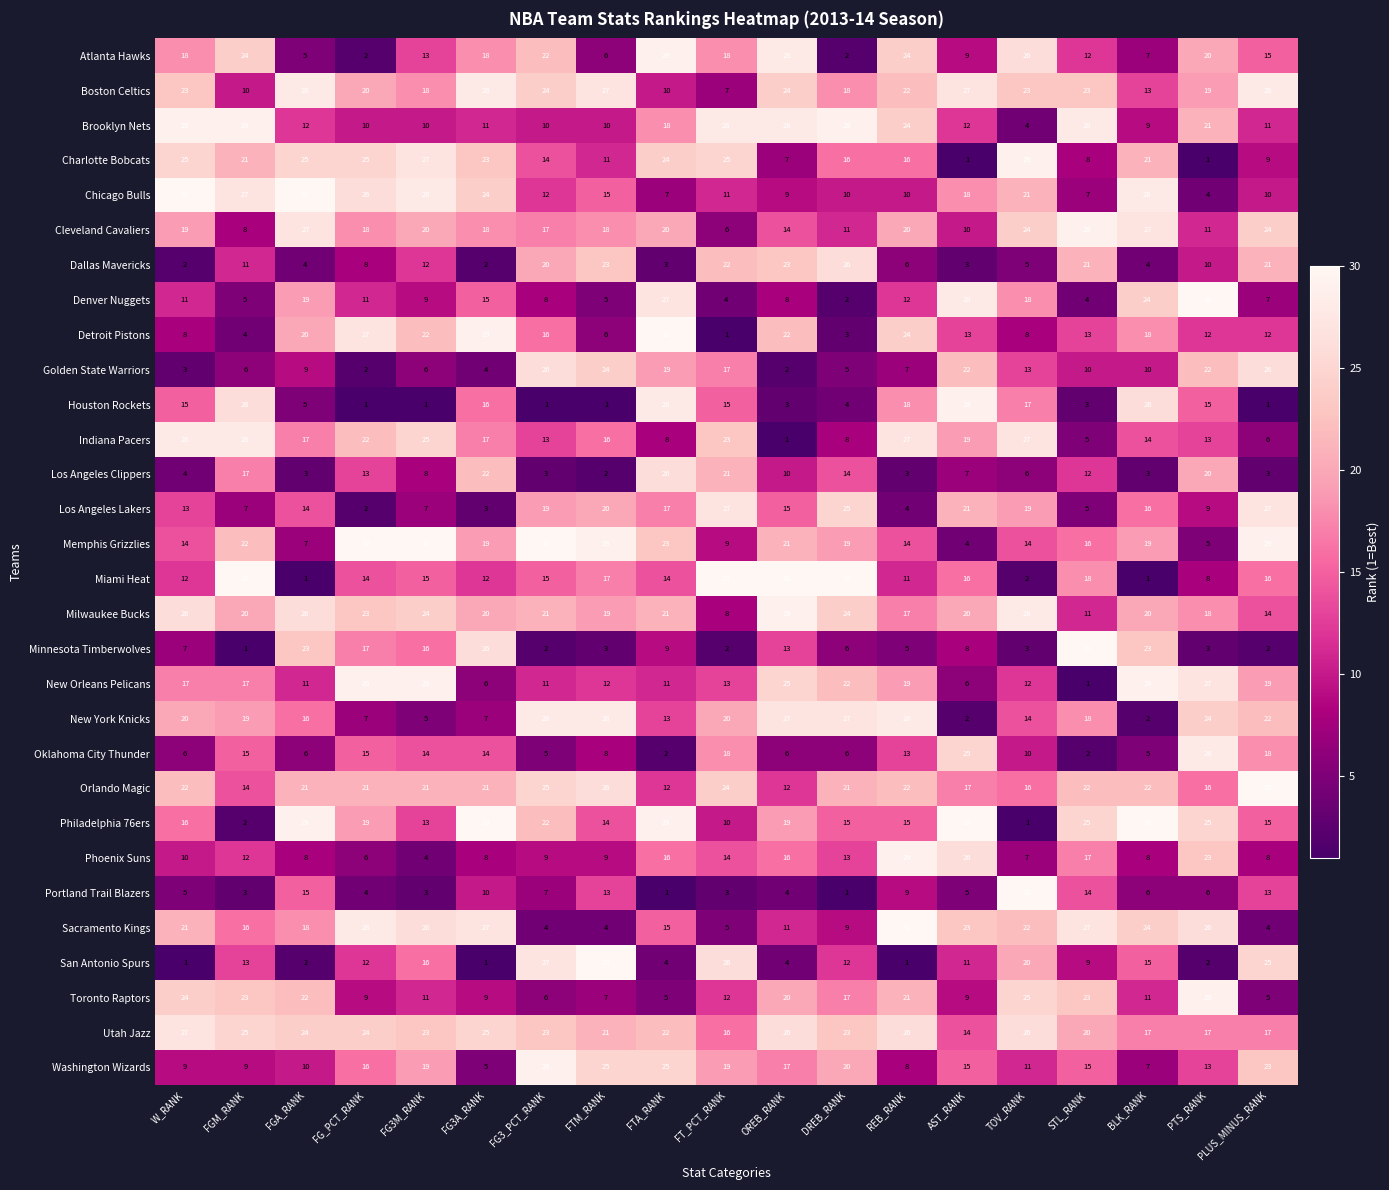

At how many categories does at least one series exceed 21?

19